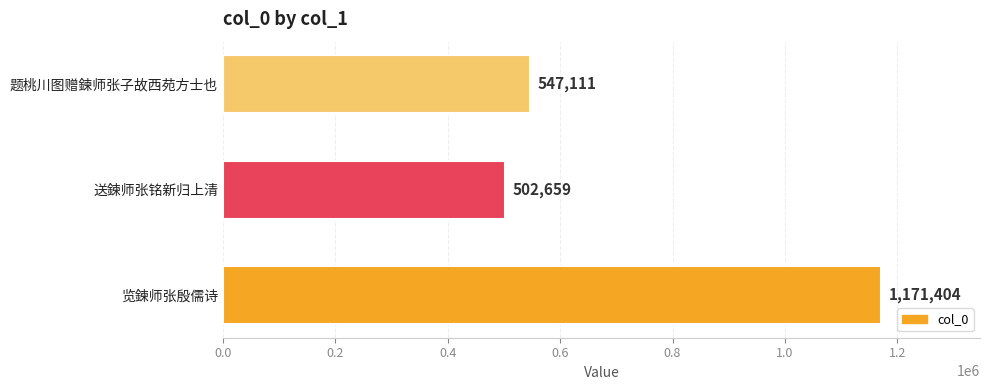

Does the chart contain any negative values?

No